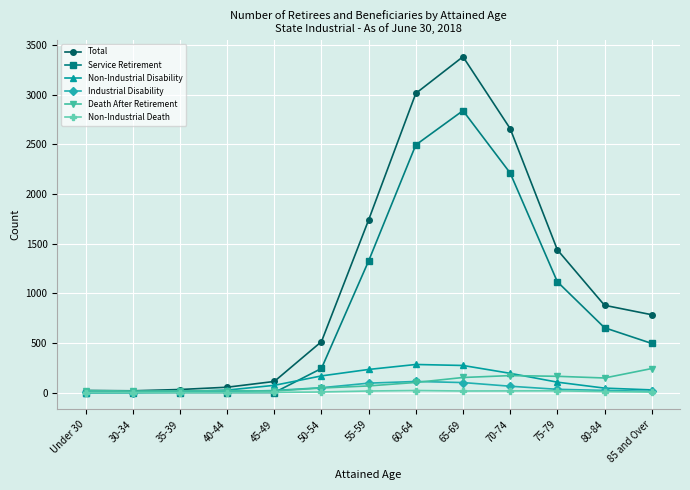

Which series has the widest spread of values?

Total